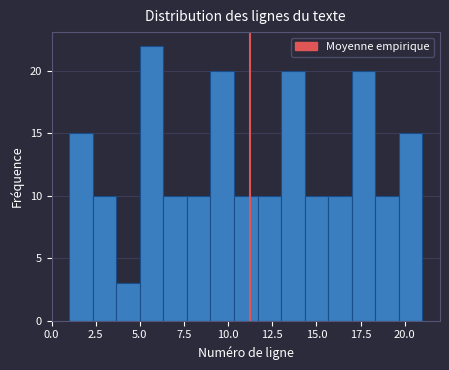

Around what value on the x-axis is the tallest bar? Give the approximate position of its centre, as read against the axis.

5.5